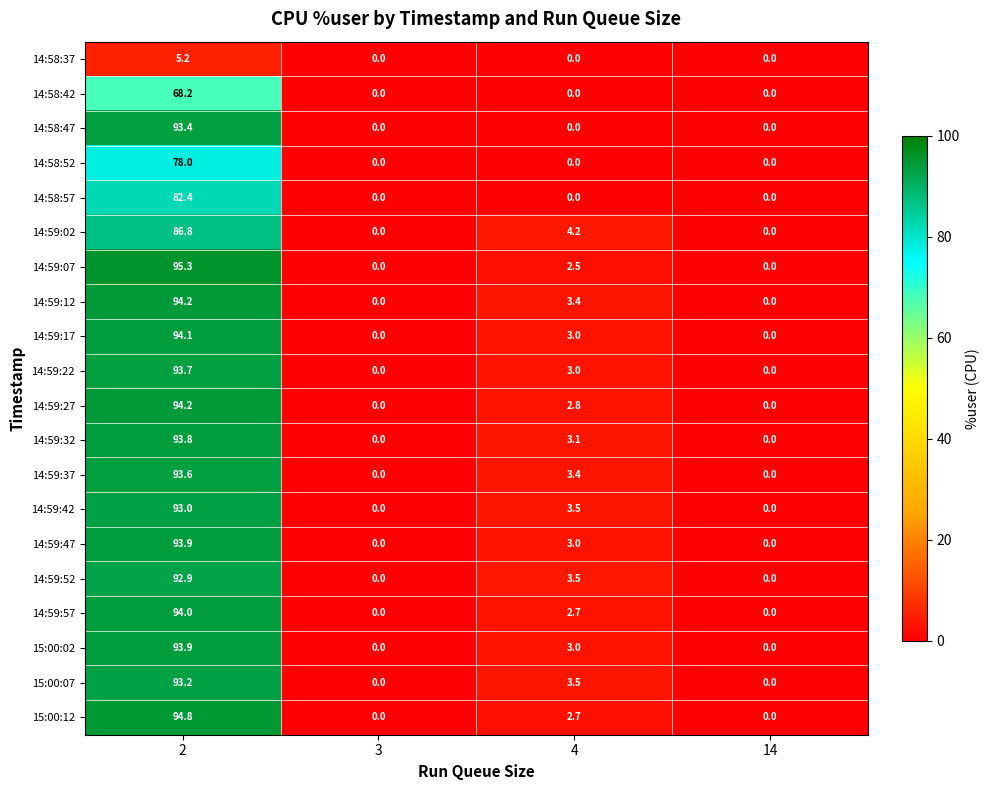

The 14:59:27 series shows 94.2 at 2. True or false?

True